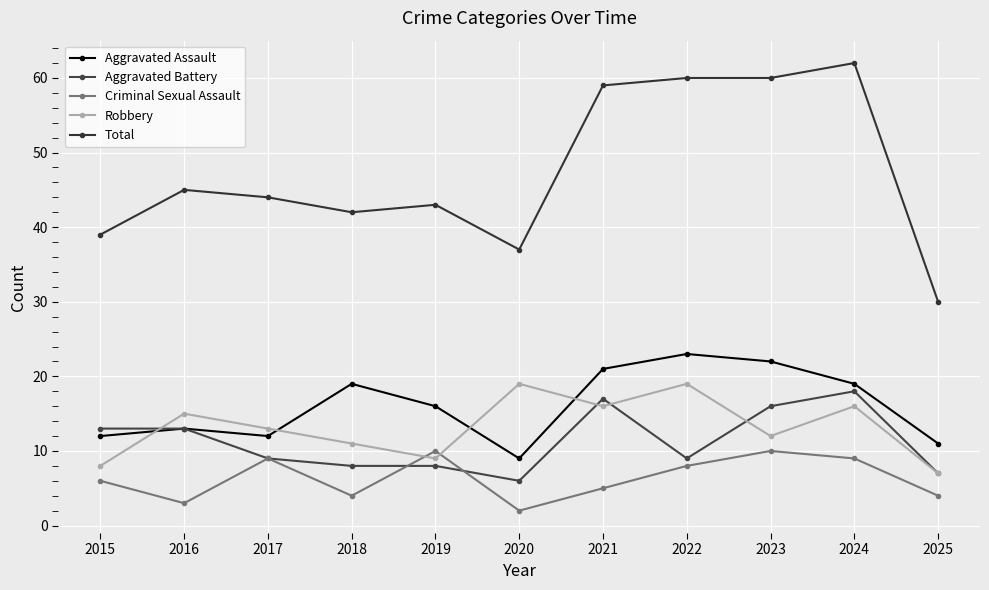

What is the minimum value shown in the chart?

2